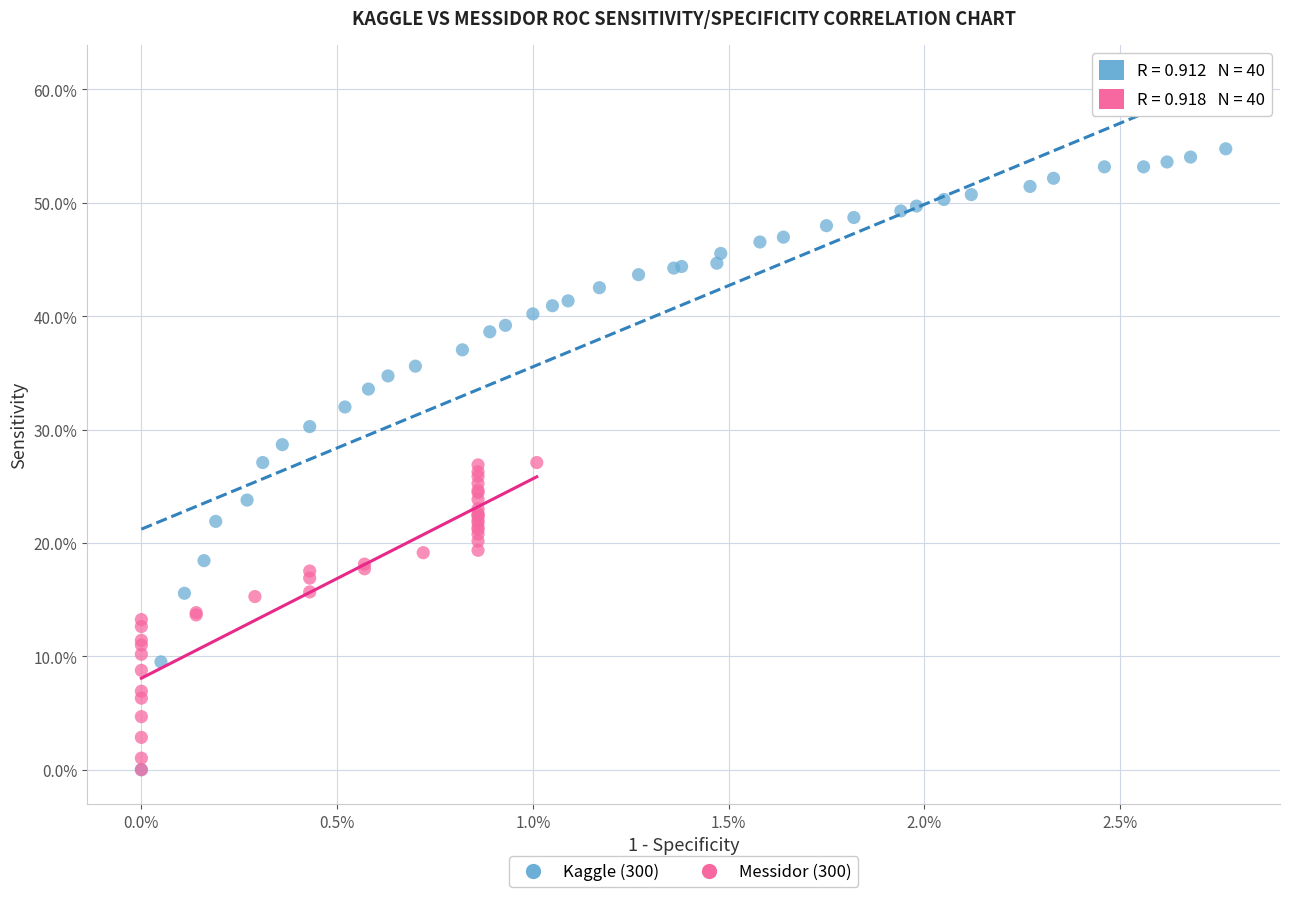

What are all the series names shown in the legend?

Kaggle (300), Messidor (300)